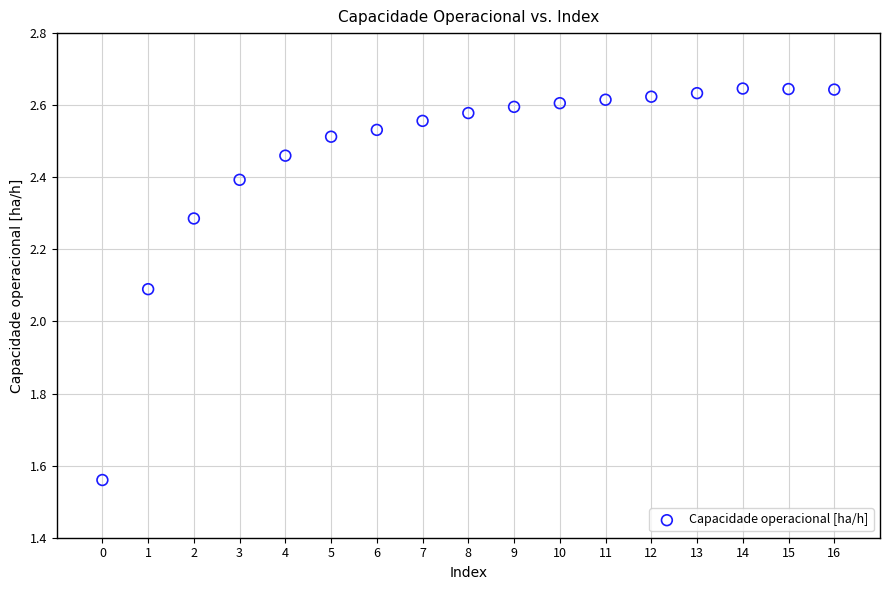

What is the range of Y values (max minus min)?

1.1